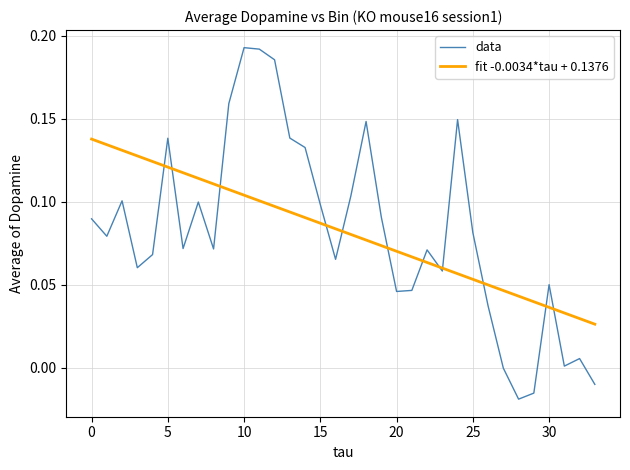

How many lines are shown in the chart?

2